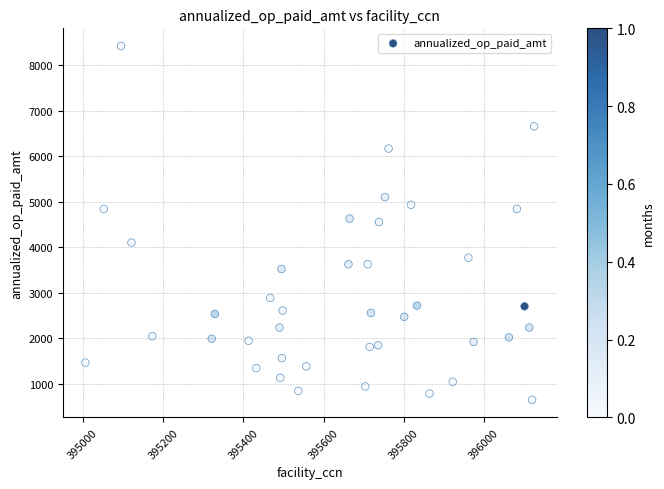

What is the range of X values (max minus min)?

1119.0